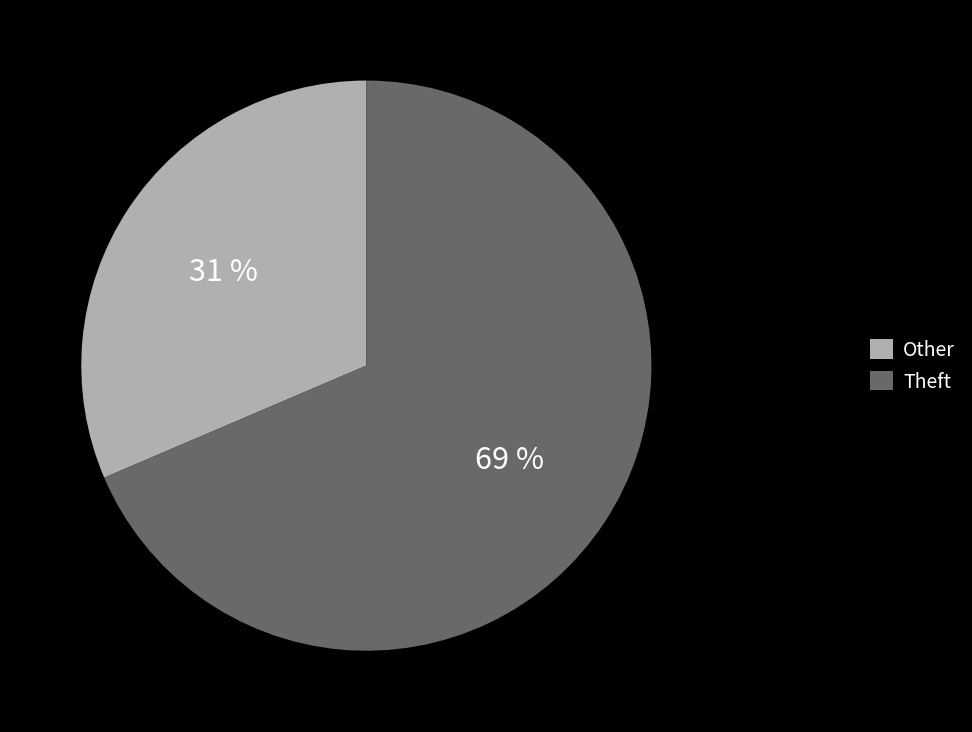

To the nearest percent, what percentage of the pie is Theft?

69%